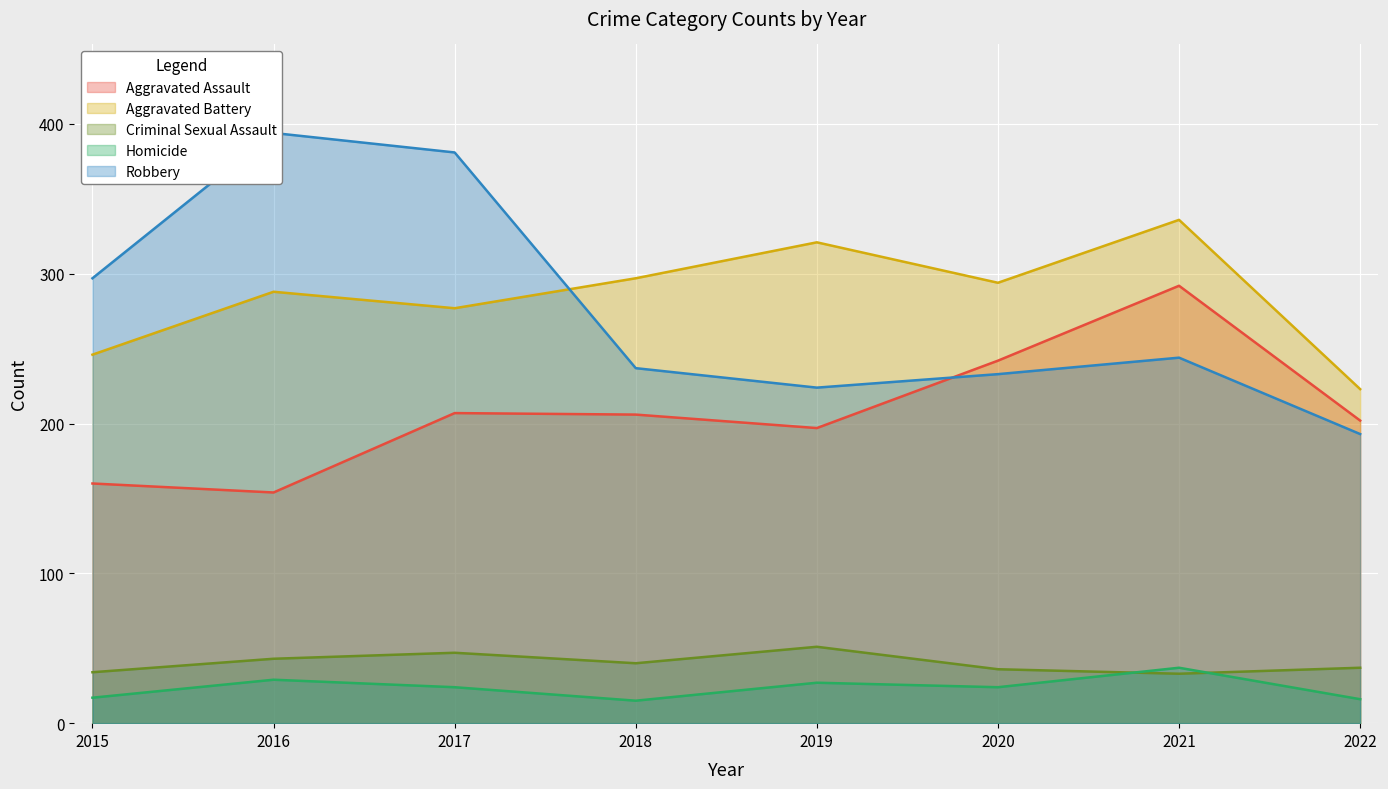

What is the highest value of the Criminal Sexual Assault series?

51